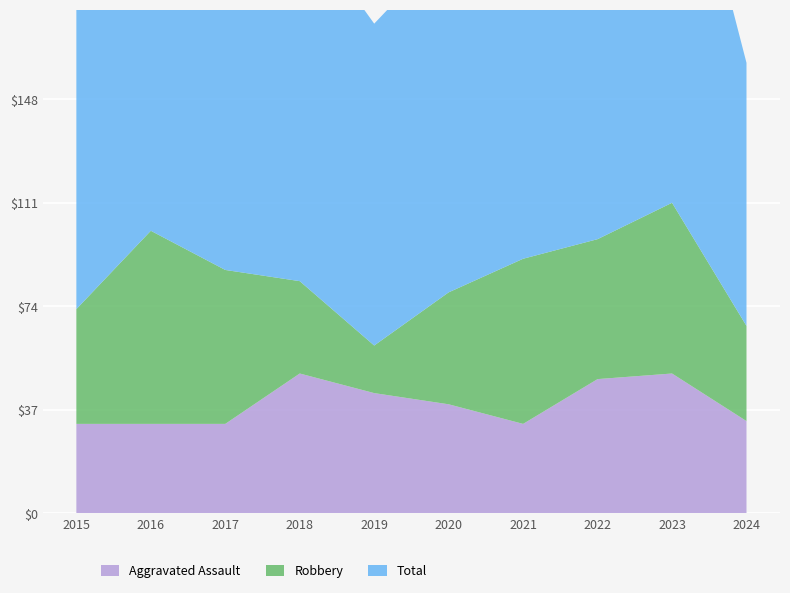

Reading left to right, what are all the values shown in this chart?

Aggravated Assault: 32	32	32	50	43	39	32	48	50	33
Robbery: 41	69	55	33	17	40	59	50	61	34
Total: 116	147	128	129	115	124	134	143	153	94